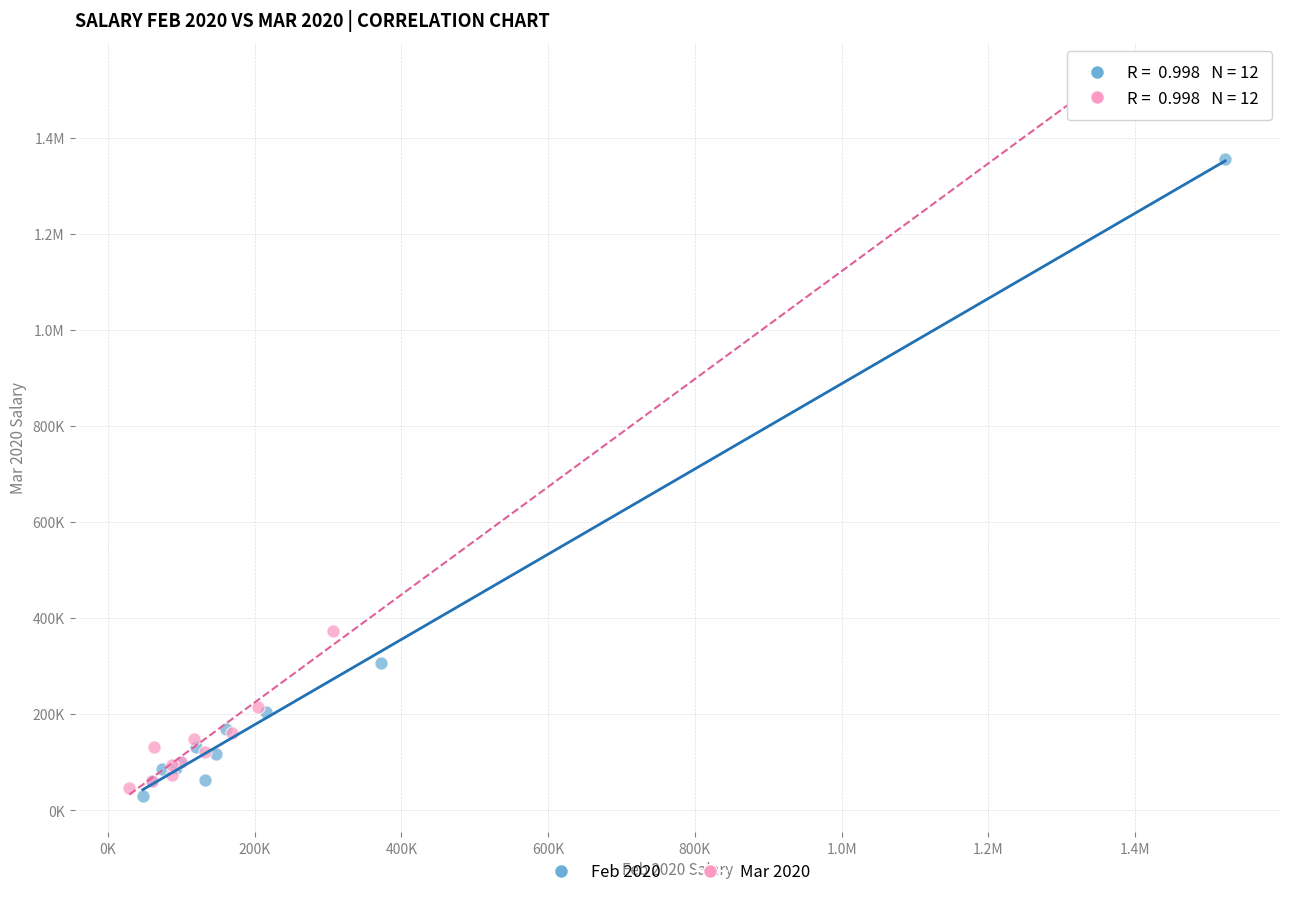

What are all the series names shown in the legend?

Feb 2020, Mar 2020